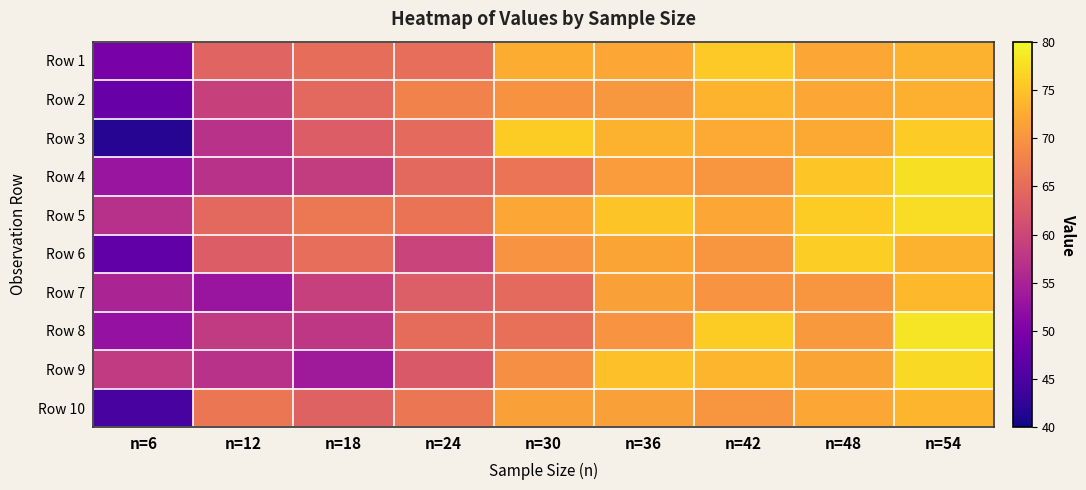

Reading left to right, what are all the values shown in this chart?

Row 1: n=6=49.5	n=12=64.0	n=18=65.2	n=24=65.3	n=30=72.7	n=36=72.0	n=42=75.6	n=48=72.2	n=54=73.2
Row 2: n=6=47.8	n=12=59.2	n=18=64.6	n=24=67.8	n=30=69.8	n=36=70.3	n=42=73.4	n=48=72.0	n=54=73.1
Row 3: n=6=41.6	n=12=57.1	n=18=63.0	n=24=64.8	n=30=75.8	n=36=73.3	n=42=72.5	n=48=72.2	n=54=75.6
Row 4: n=6=53.1	n=12=57.1	n=18=58.7	n=24=64.7	n=30=66.2	n=36=70.9	n=42=70.2	n=48=75.2	n=54=77.7
Row 5: n=6=57.0	n=12=64.6	n=18=66.6	n=24=66.0	n=30=72.0	n=36=75.1	n=42=72.1	n=48=75.8	n=54=77.4
Row 6: n=6=47.1	n=12=63.0	n=18=65.4	n=24=59.6	n=30=70.0	n=36=71.9	n=42=70.2	n=48=76.0	n=54=73.2
Row 7: n=6=55.2	n=12=53.0	n=18=59.1	n=24=63.1	n=30=64.8	n=36=71.3	n=42=69.9	n=48=70.2	n=54=73.8
Row 8: n=6=52.5	n=12=58.4	n=18=57.9	n=24=65.2	n=30=65.6	n=36=70.0	n=42=75.8	n=48=70.6	n=54=78.2
Row 9: n=6=58.4	n=12=57.1	n=18=53.8	n=24=62.6	n=30=69.2	n=36=74.6	n=42=73.6	n=48=71.8	n=54=77.2
Row 10: n=6=44.6	n=12=66.2	n=18=63.8	n=24=66.3	n=30=71.4	n=36=71.4	n=42=70.3	n=48=72.0	n=54=73.5